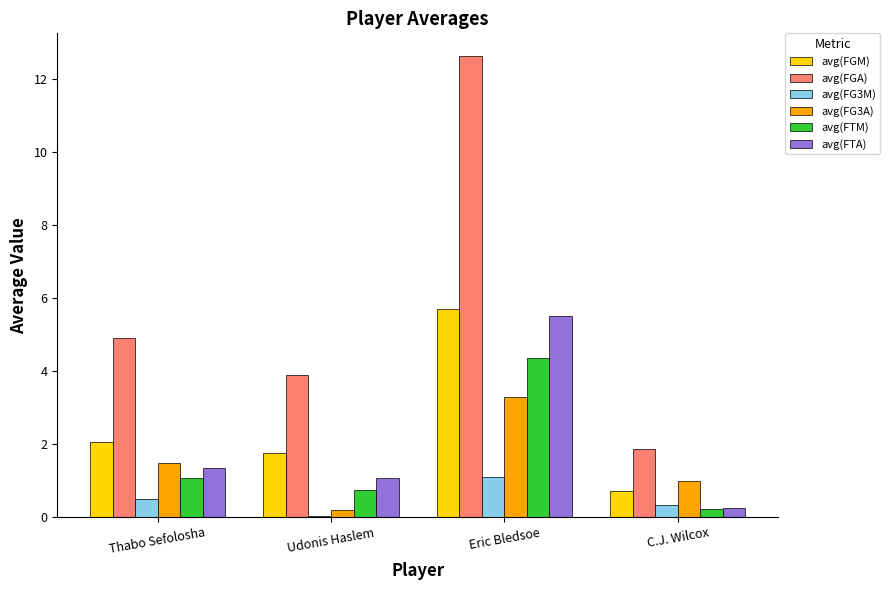

What is the difference between the avg(FTA) values at Thabo Sefolosha and Eric Bledsoe?

4.2